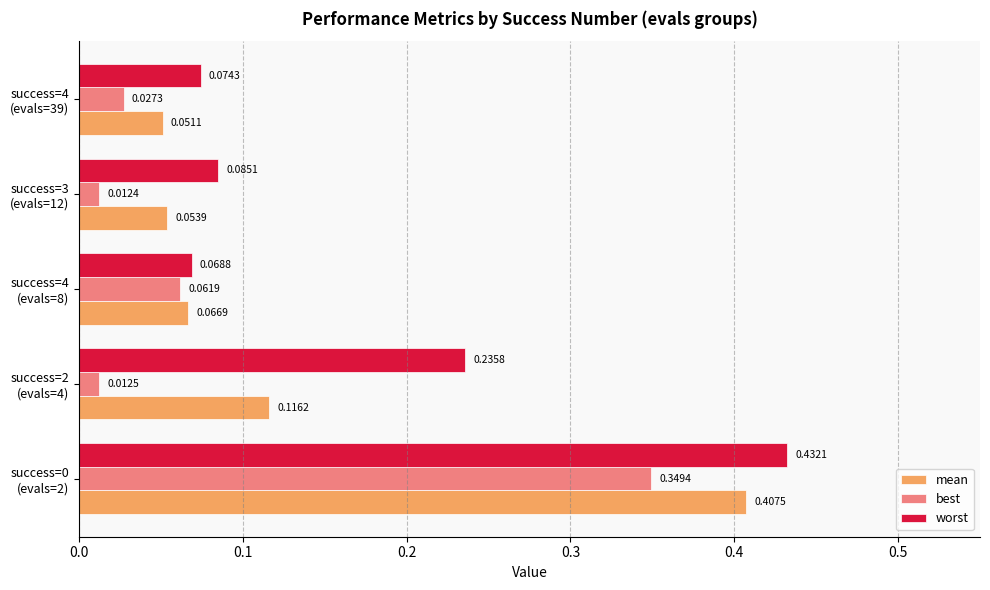

Which series has the largest range (max minus min)?

worst